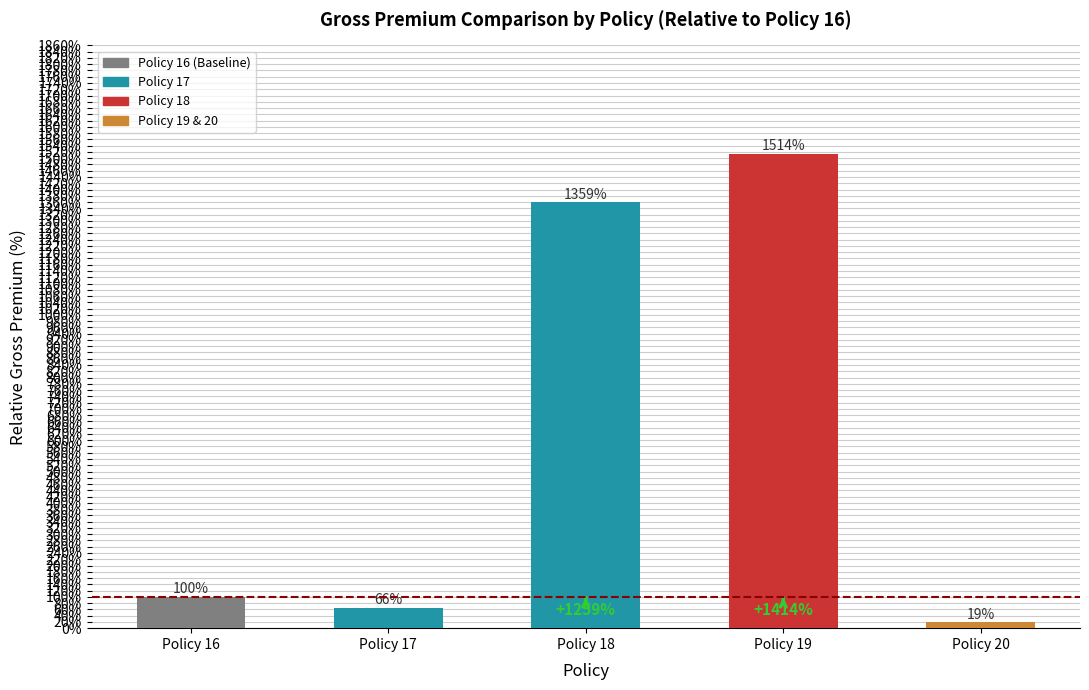

True or false: the data shows 149.6 at Policy 16.

False